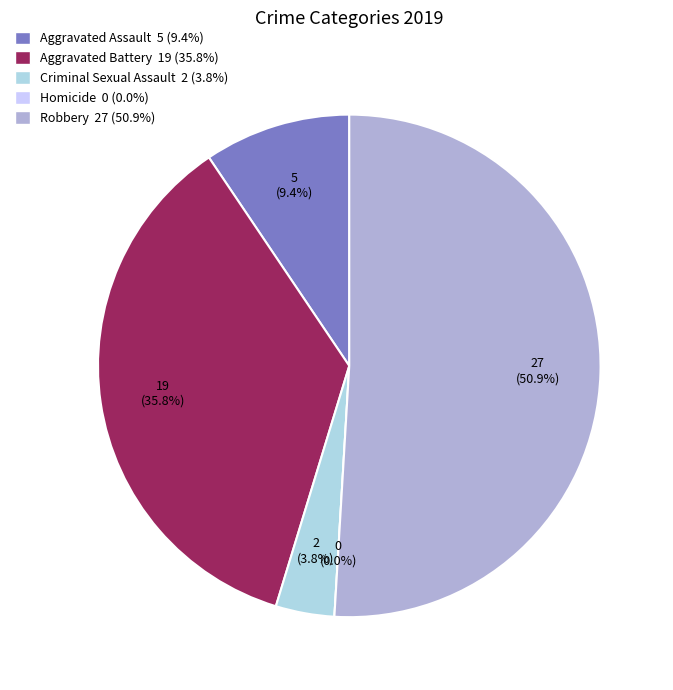

What is the largest slice in the pie chart?

Robbery